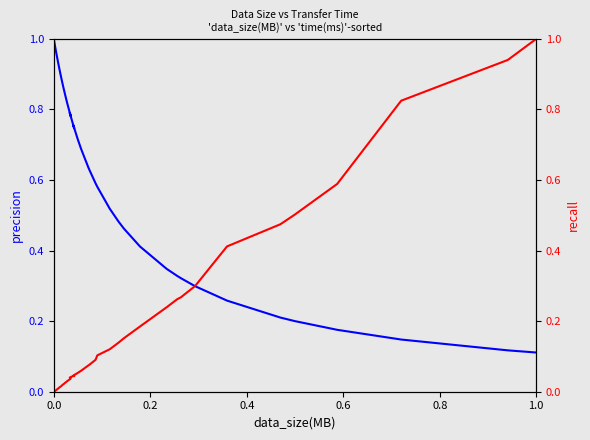

In precision, how many points are lower than both neighbors (excluding endpoints)?

2